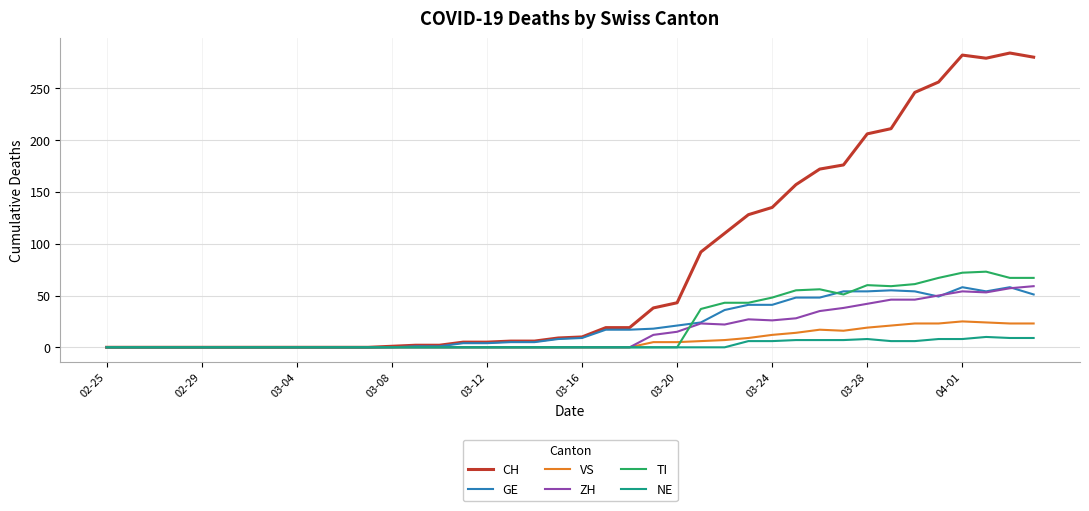

Which series has the largest range (max minus min)?

CH